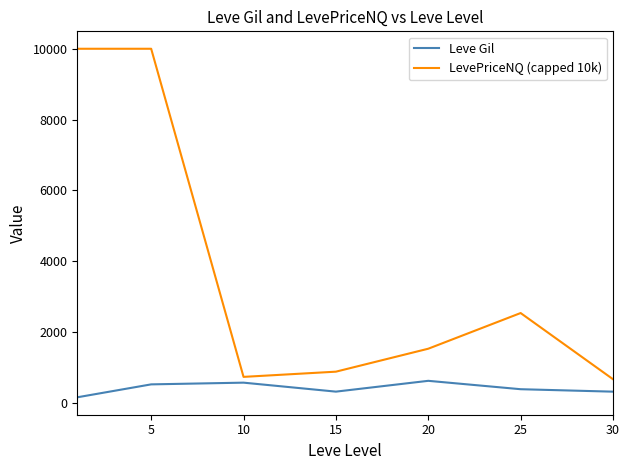

List the series in order of their overall mean, highest first.

LevePriceNQ (capped 10k), Leve Gil